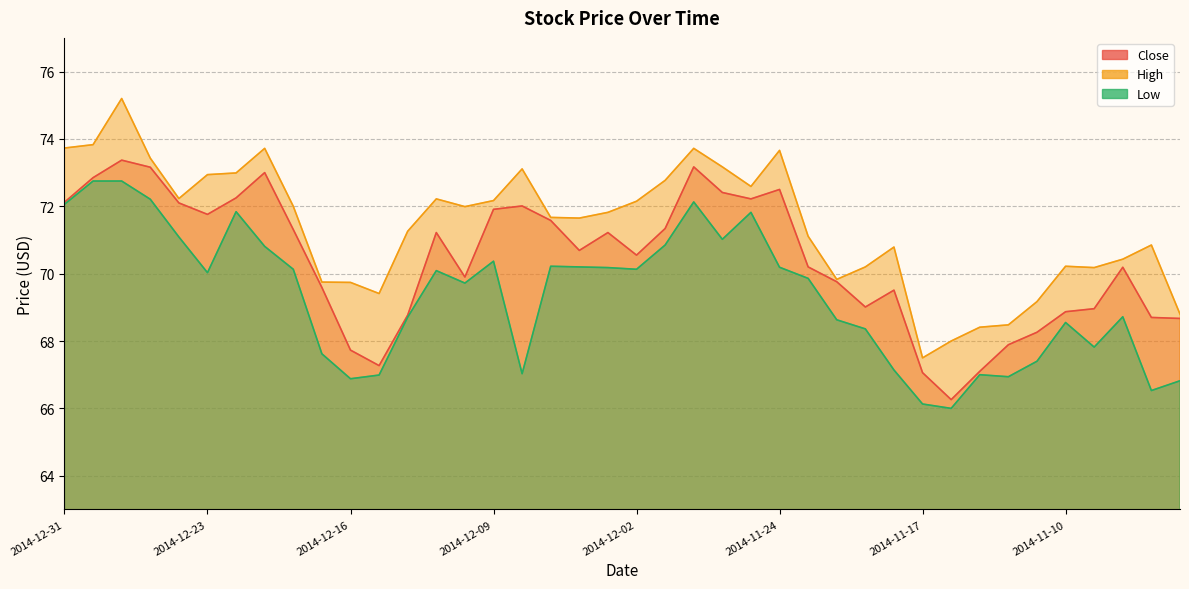

In Low, how many points are higher than both neighbors (excluding endpoints)?

9